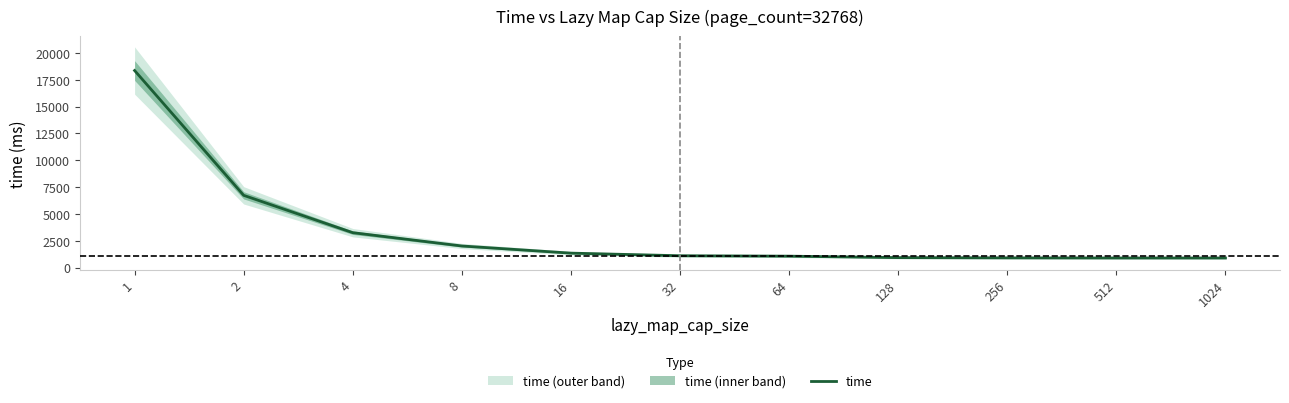

Which category has the highest value across all series?

1